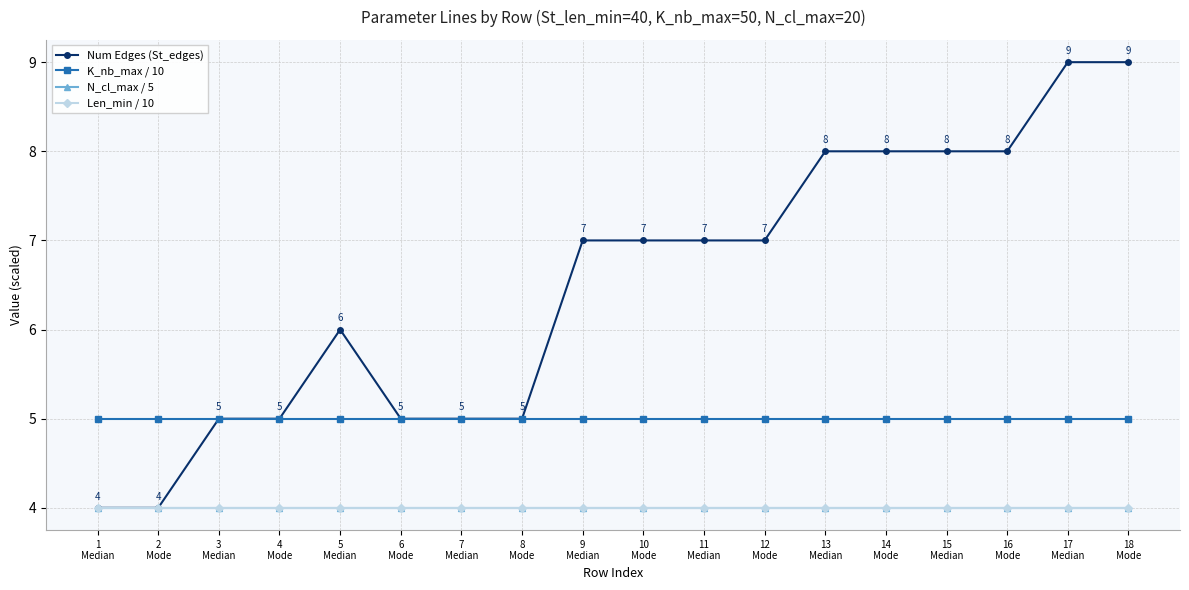

Does the chart have visible grid lines?

Yes